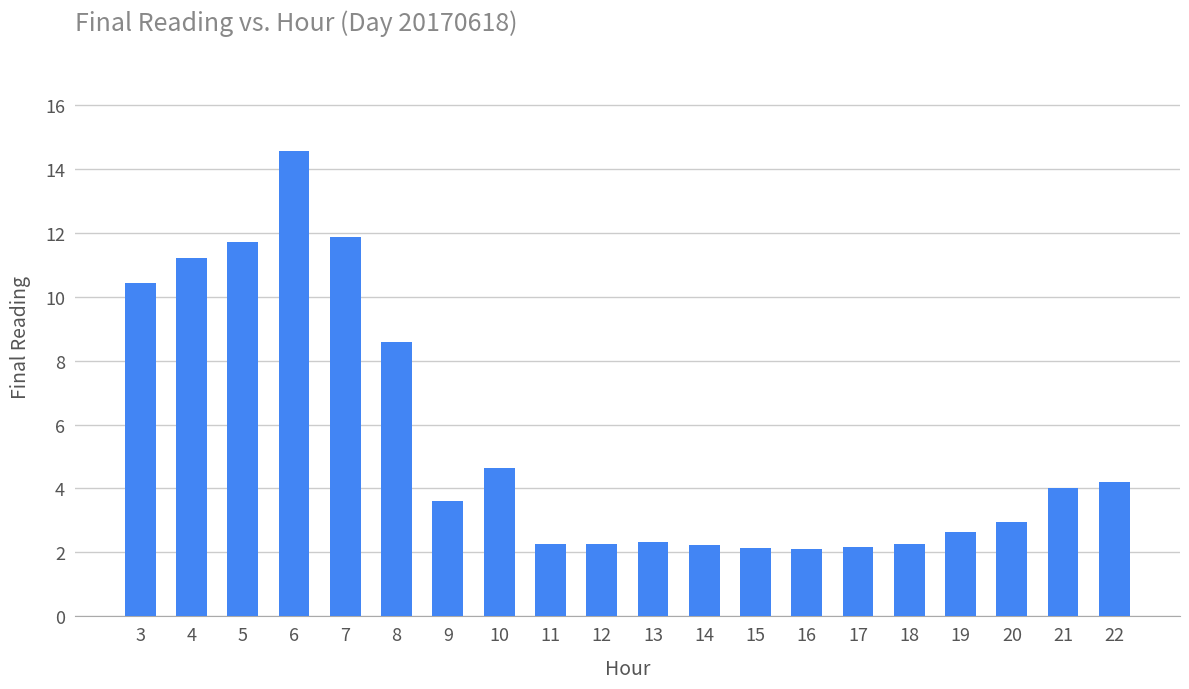

Count the number of data series in this chart.

1